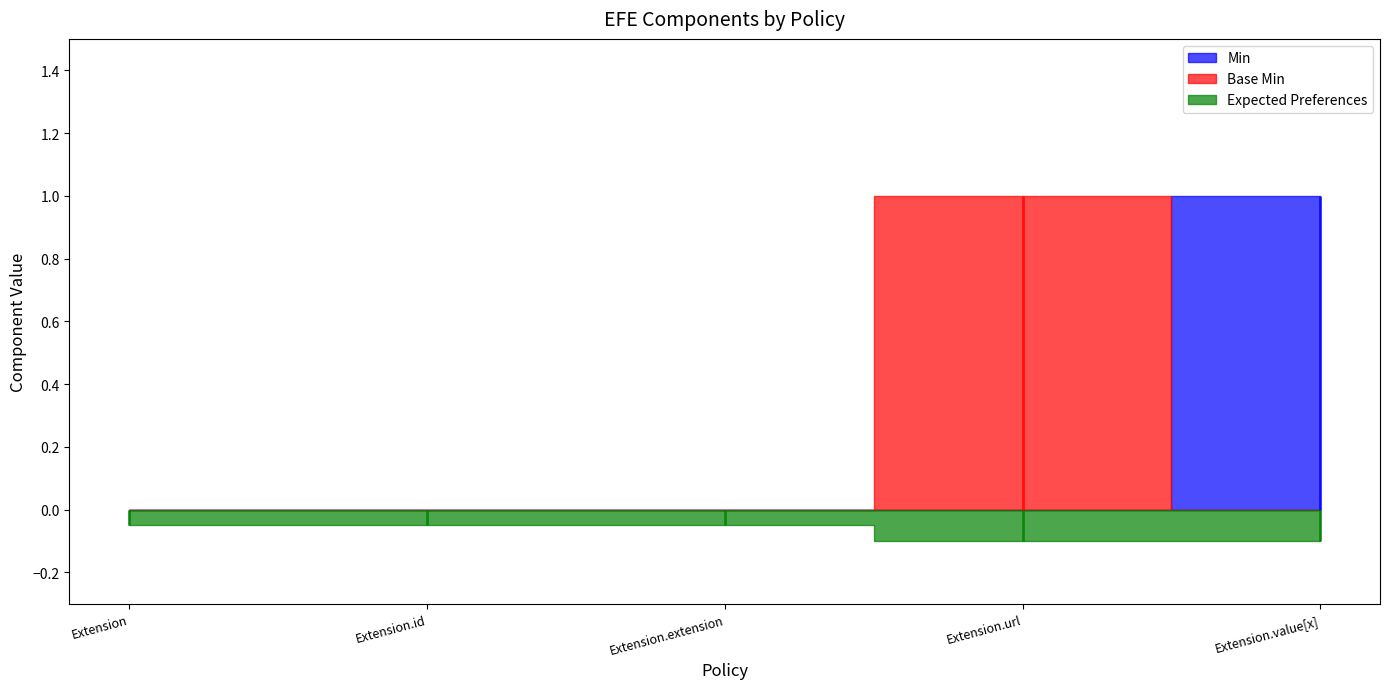

True or false: Min has a value of 2 at Extension.value[x].

False